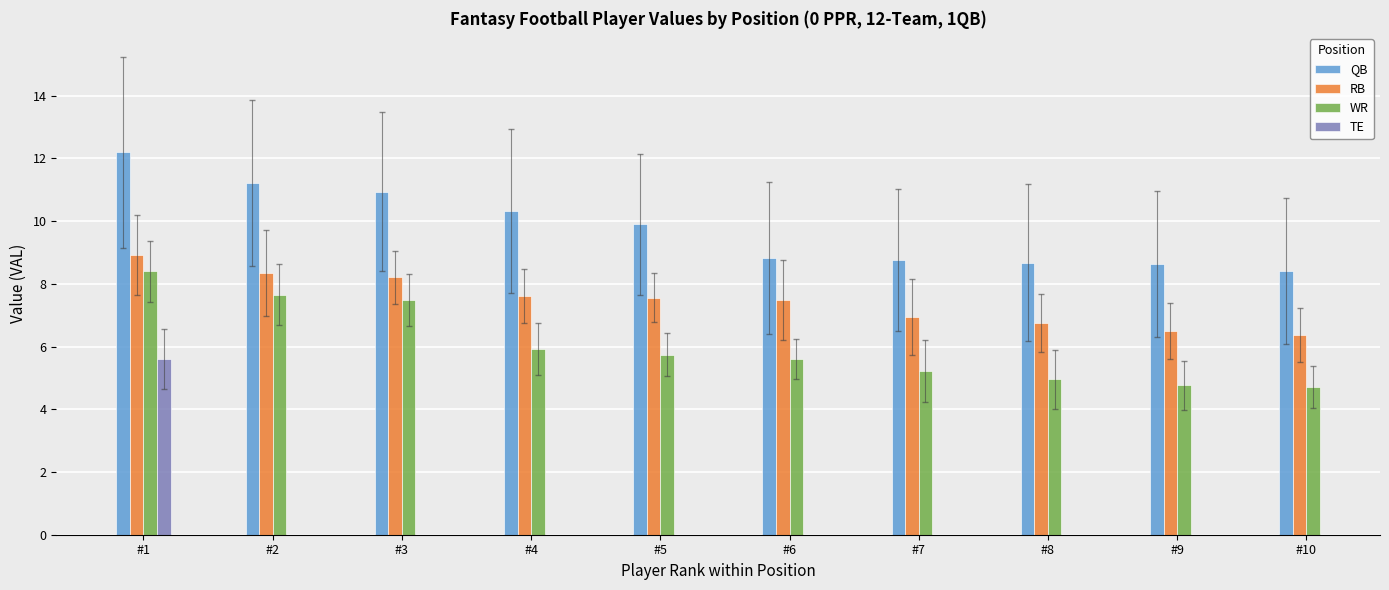

True or false: RB has a value of 2.1 at #7.

False